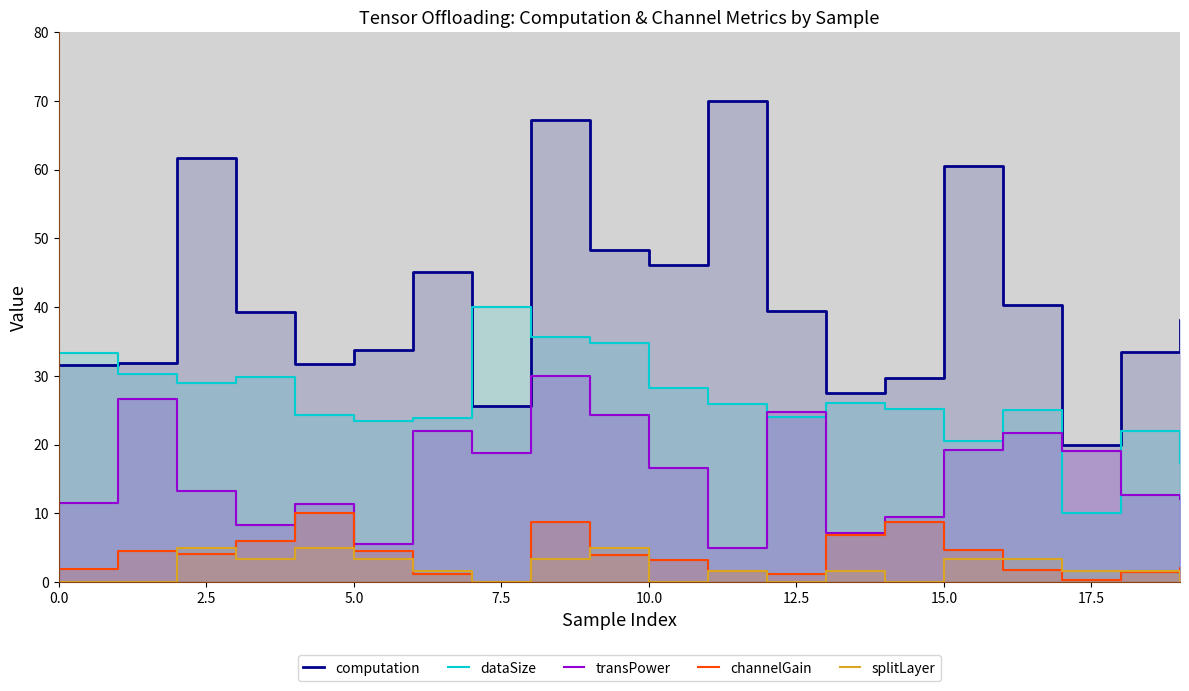

What is the spread (max minus min) of values at 0.0?

33.4